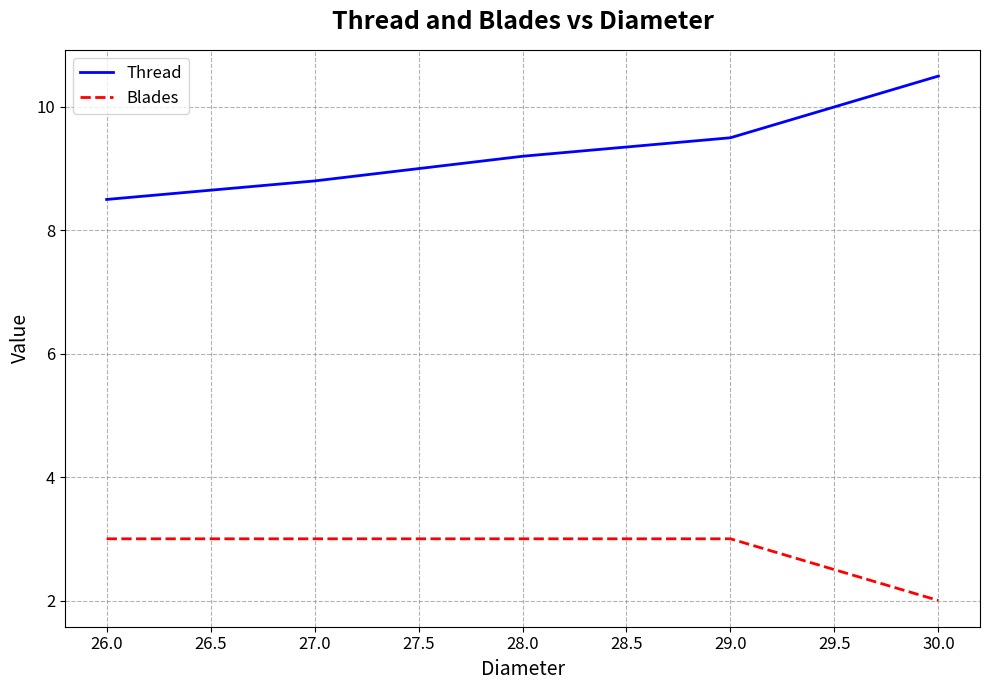

Reading right to left, what are all the values shown in this chart?

Thread: 10.5	9.5	9.2	8.8	8.5
Blades: 2.0	3.0	3.0	3.0	3.0